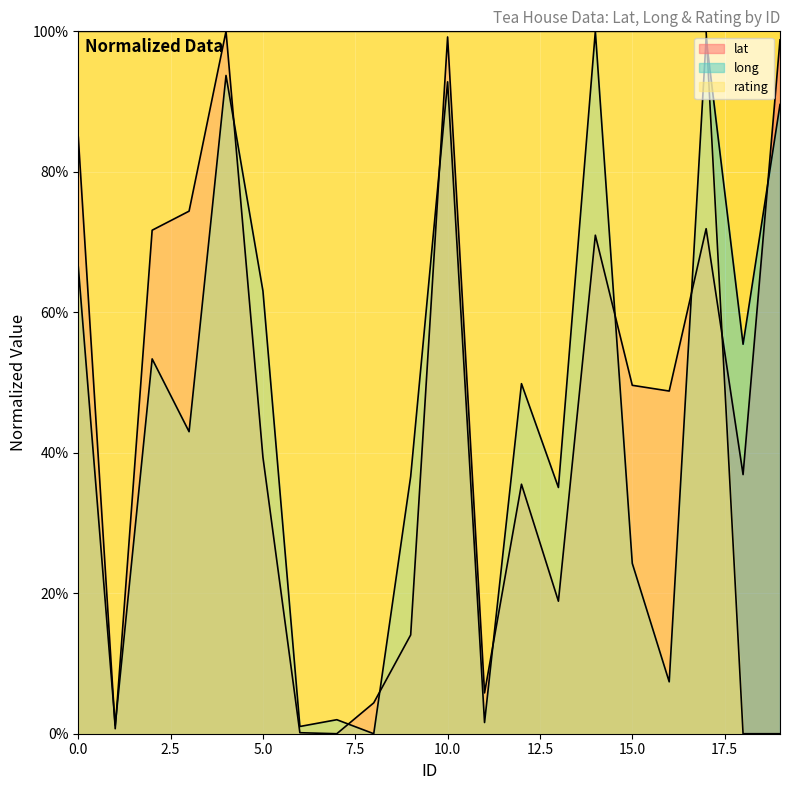

Read the long value at 3.

43.0